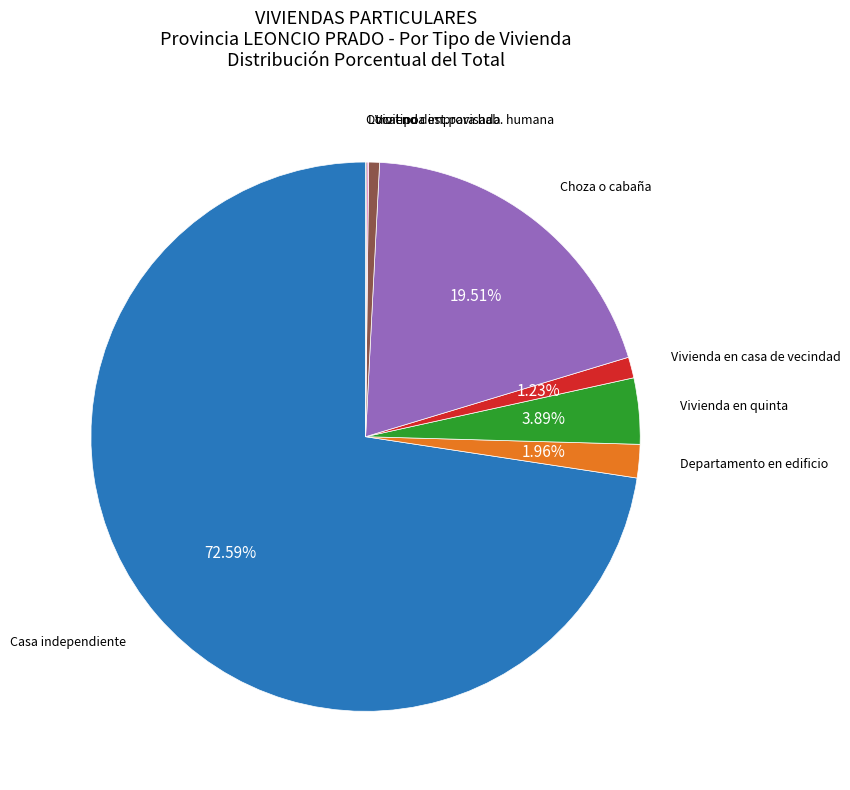

Does any single category account for the majority?

Yes